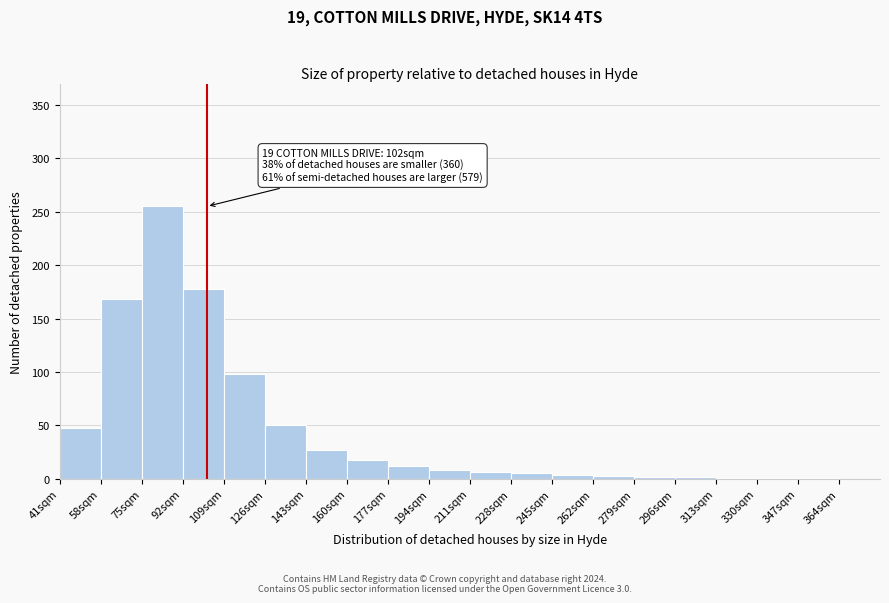

Over which range of the x-axis is the bar tallest?

75 to 92